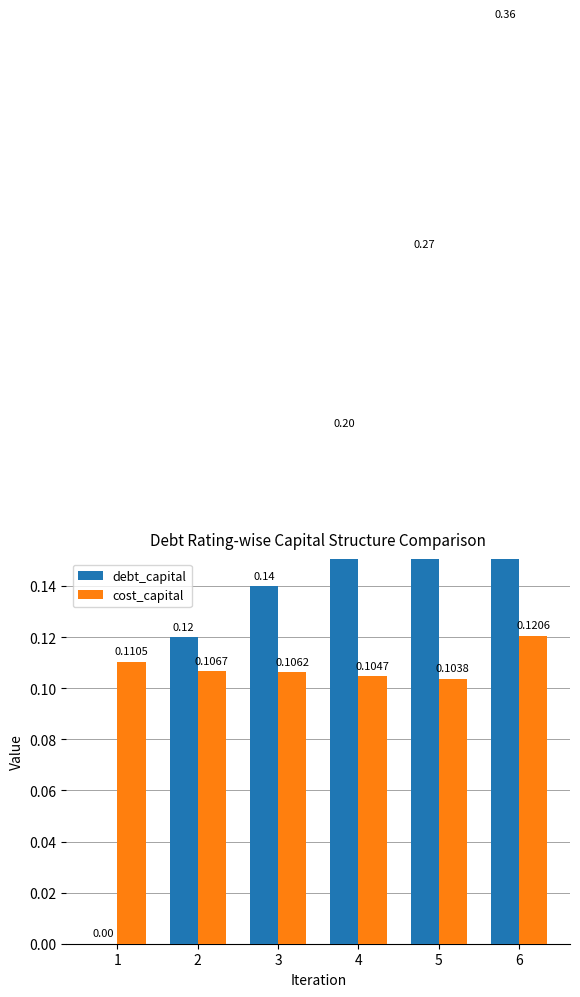

Reading left to right, extract all data points from this chart.

debt_capital: 0.0	0.1	0.1	0.2	0.3	0.4
cost_capital: 0.1	0.1	0.1	0.1	0.1	0.1